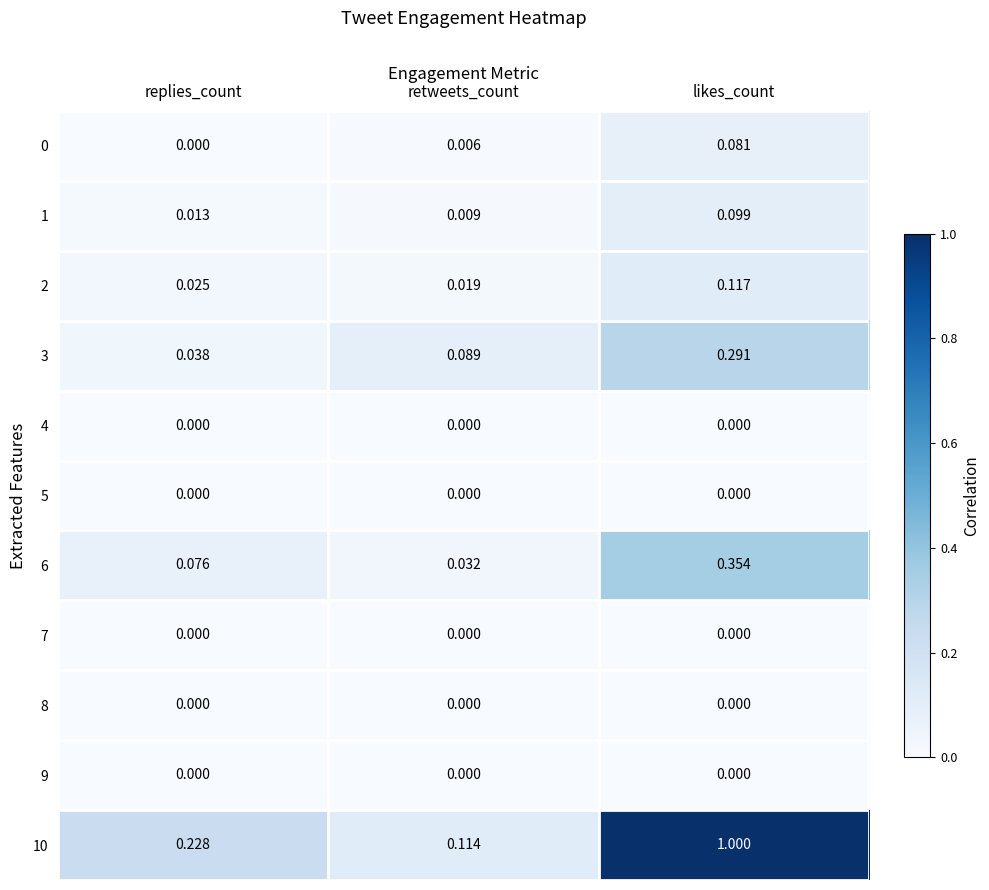

Which series changed the most between retweets_count and likes_count?

10